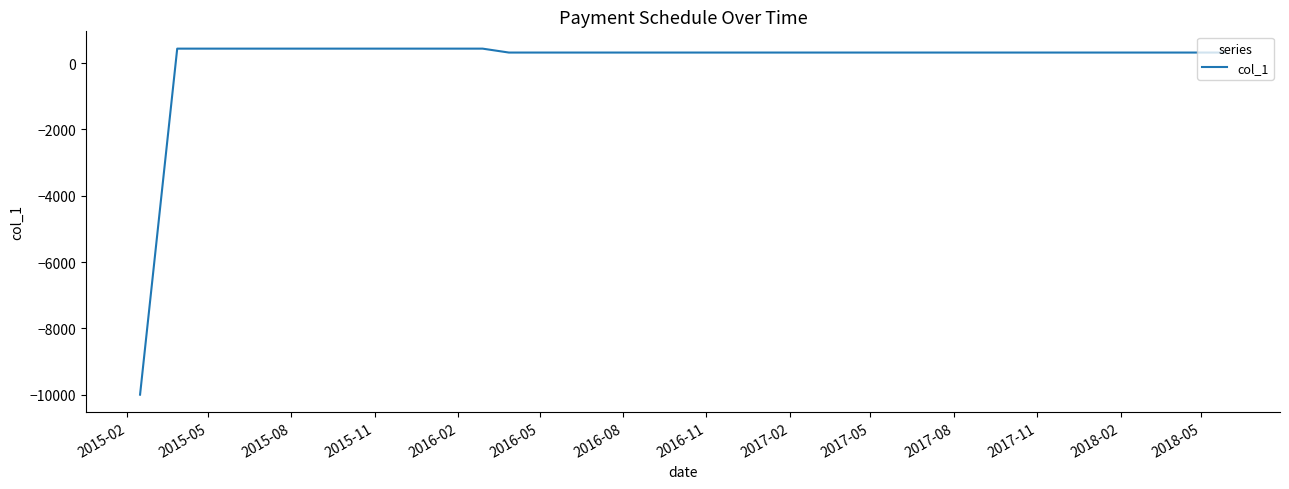

How many values exceed 320?

39